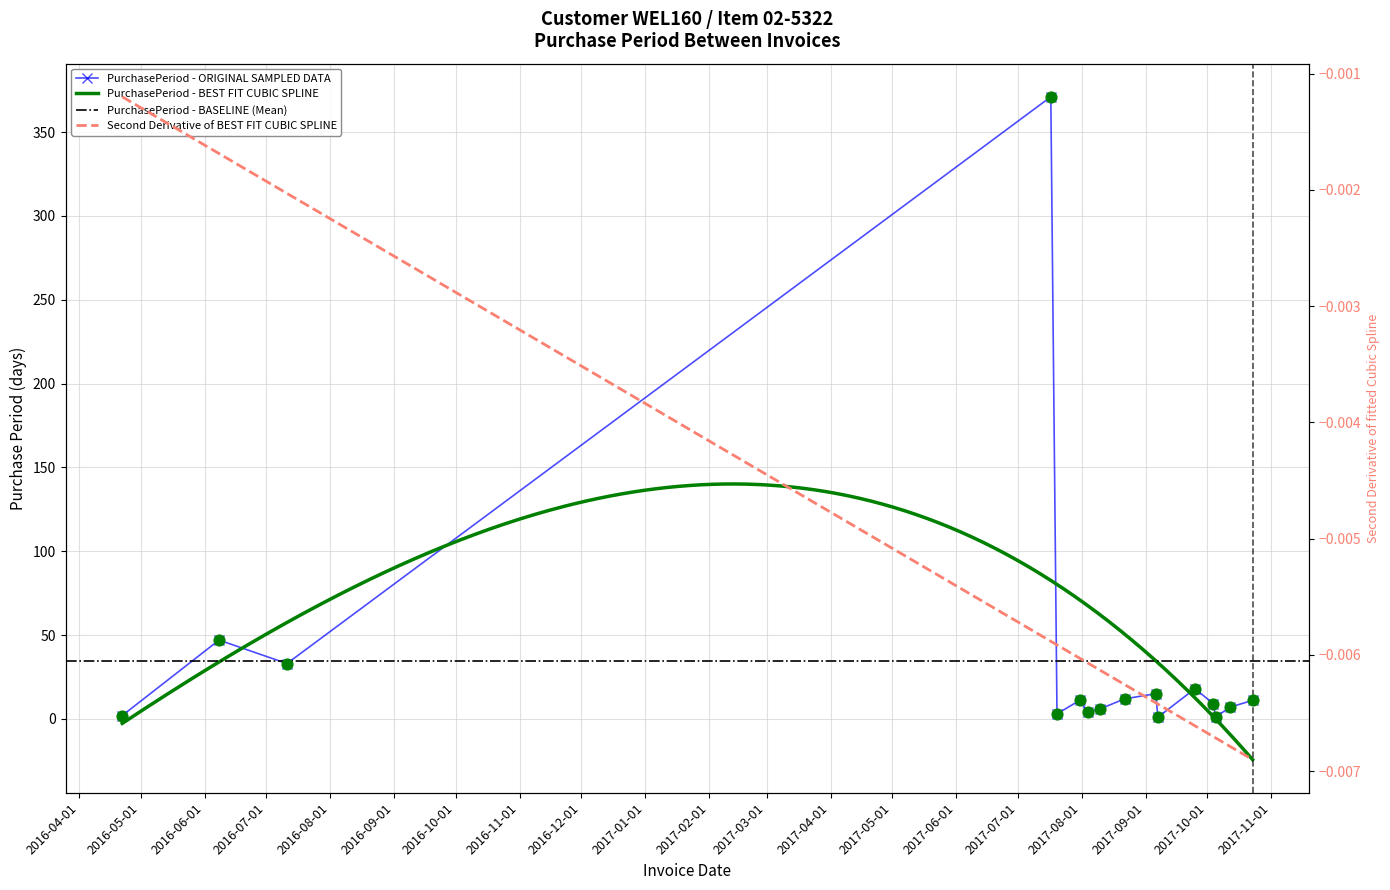

Which has a higher value, 2017-07-20 or 2017-08-04?

2017-08-04